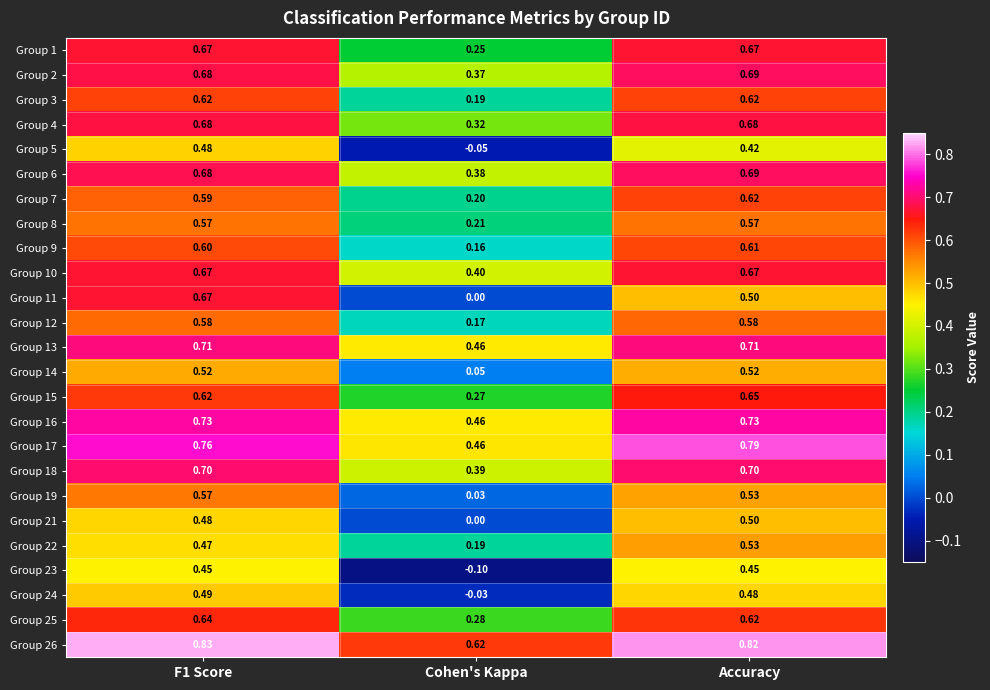

Where is Group 7 nearest to the value 0?

Cohen's Kappa